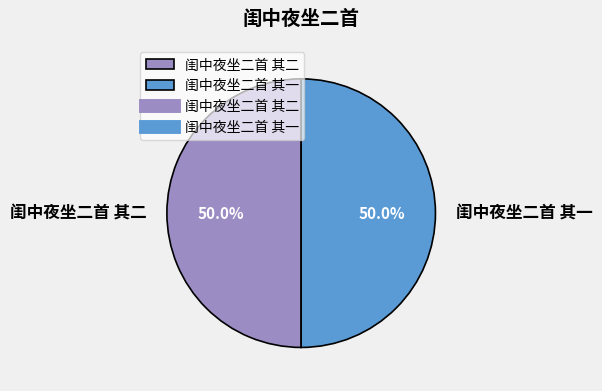

To the nearest percent, what is the average slice percentage?

50%